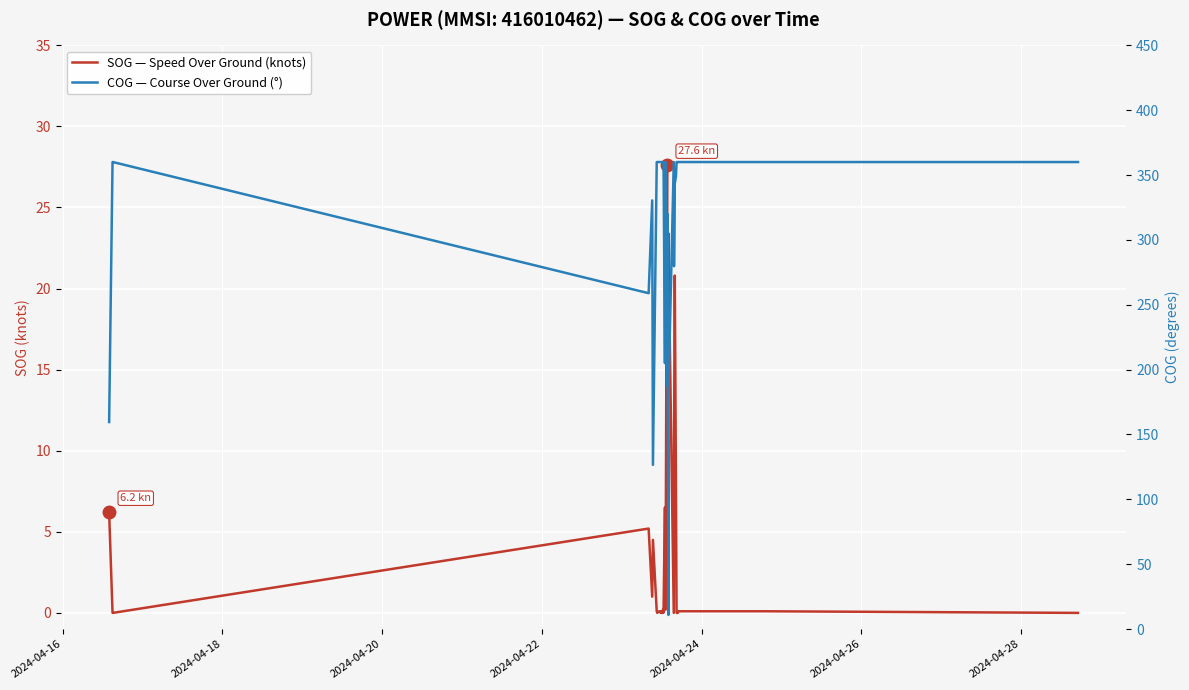

How many times do COG — Course Over Ground (°) and SOG — Speed Over Ground (knots) cross each other?

2